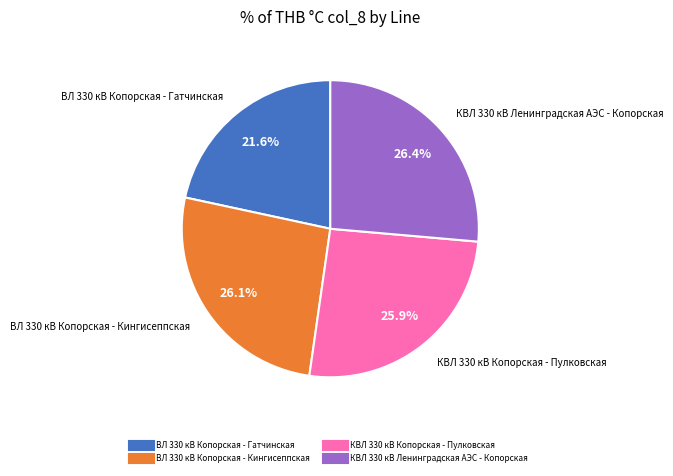

Approximately how many times larger is the value at ВЛ 330 кВ Копорская - Гатчинская compared to КВЛ 330 кВ Ленинградская АЭС - Копорская?

0.8